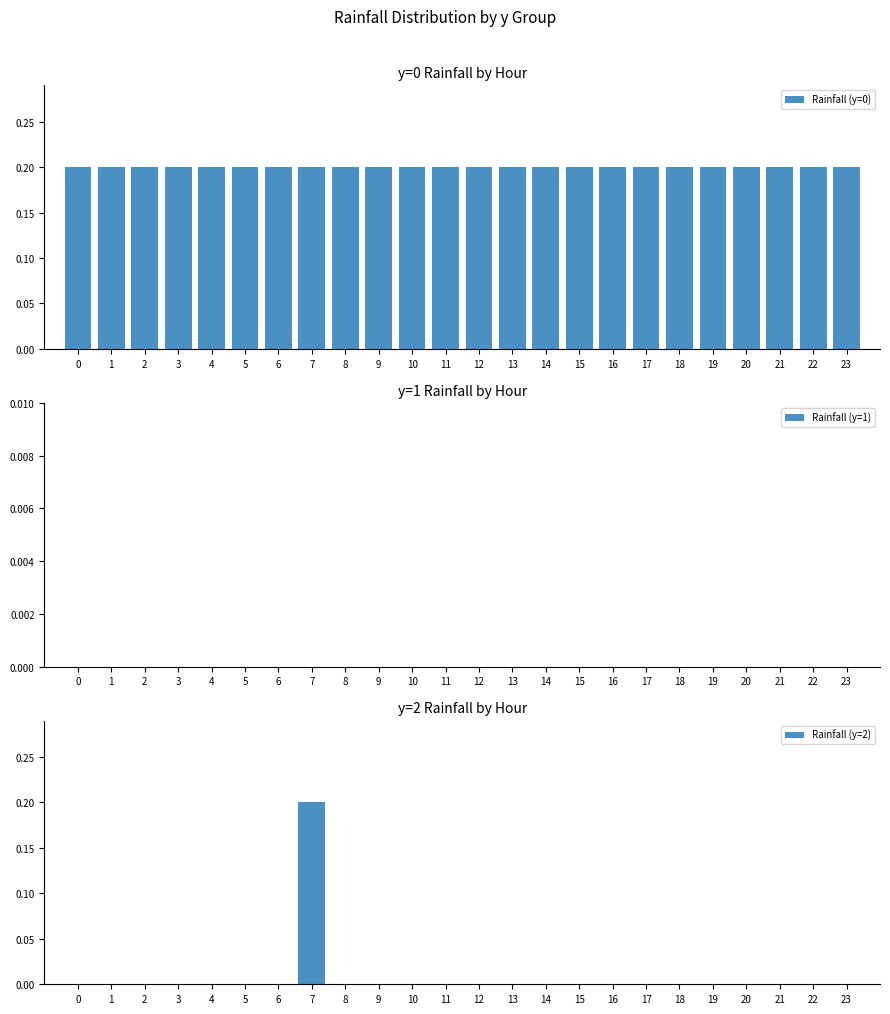

What is the total value across all series at 10?

0.2